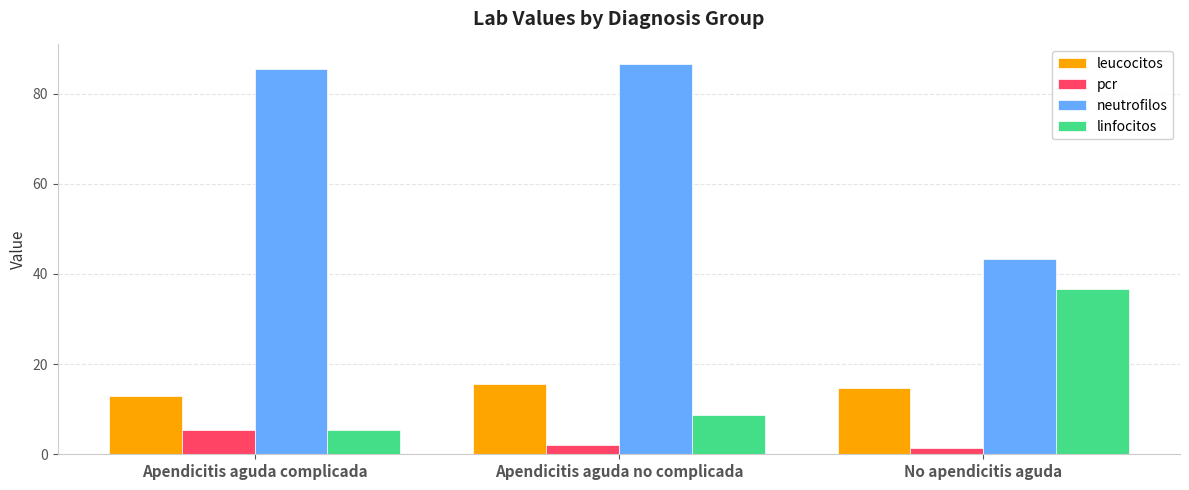

What is the value of the neutrofilos bar at the 3rd from the left?

43.3